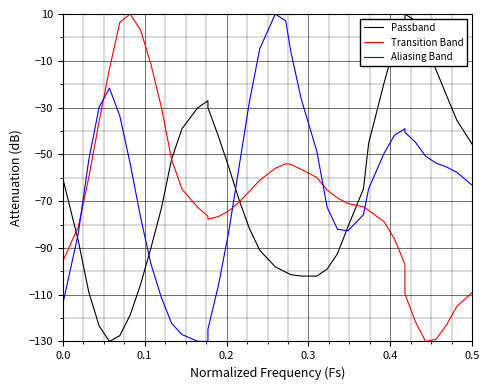

What are all the series names shown in the legend?

Passband, Transition Band, Aliasing Band